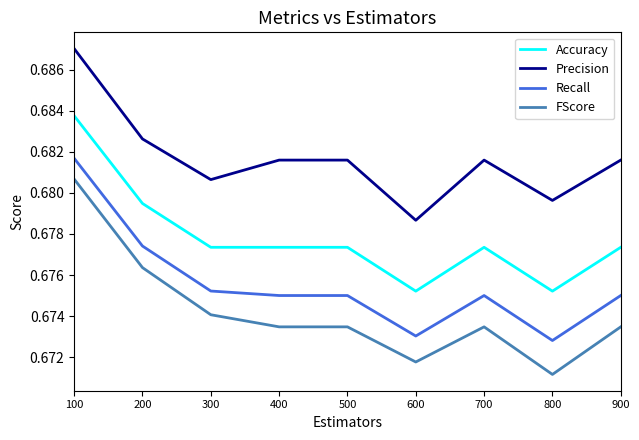

How many lines are shown in the chart?

4